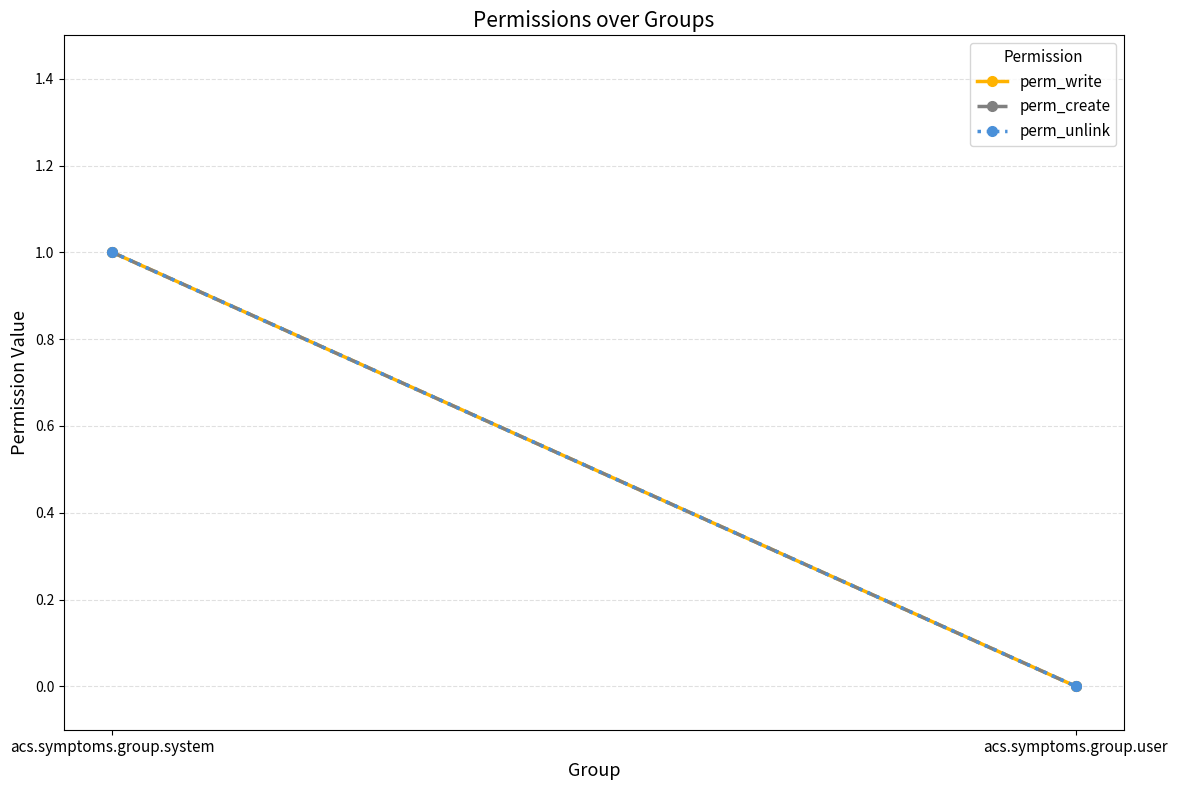

At which label is perm_unlink closest to 0?

acs.symptoms.group.user